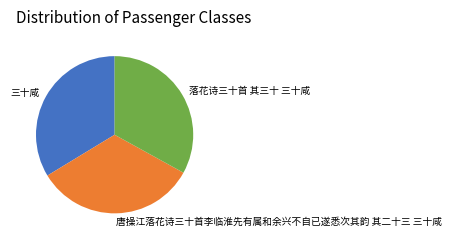

Which has a higher value, 落花诗三十首 其三十 三十咸 or 三十咸?

三十咸